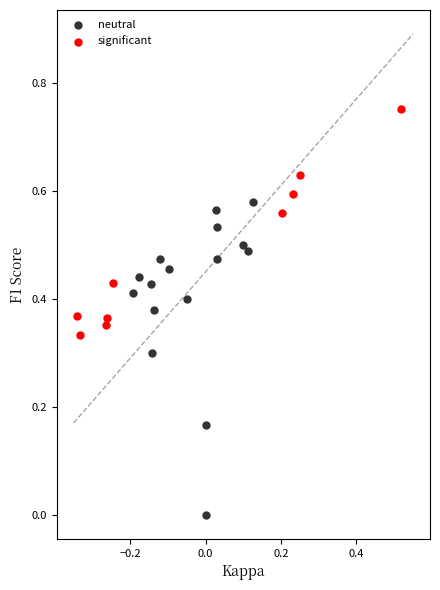

Which series reaches the minimum Y coordinate?

neutral